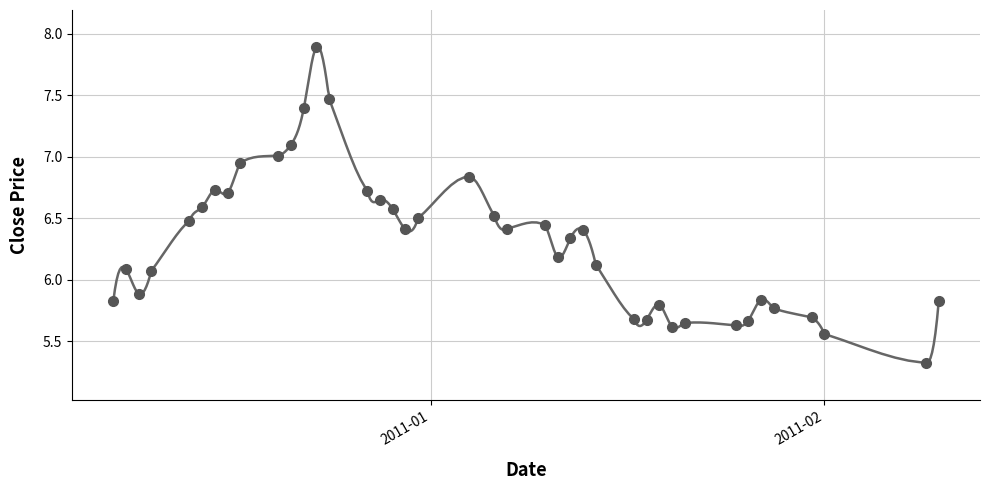

What is the ratio of the value at 2010-12-29 to the value at 2010-12-23?

0.8